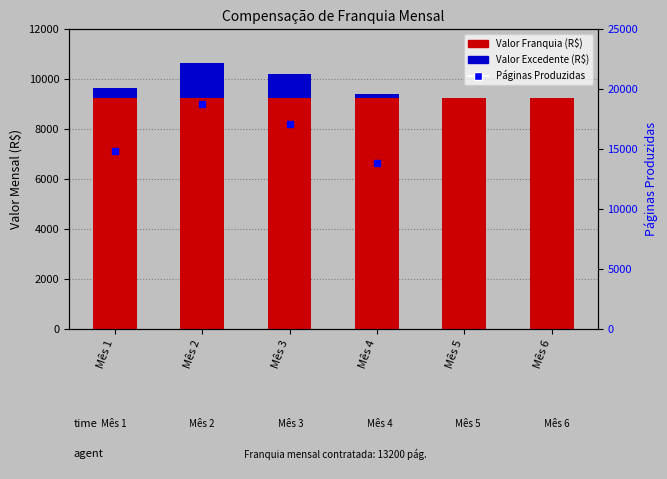

Between Mês 2 and Mês 6, which is larger?

Mês 2